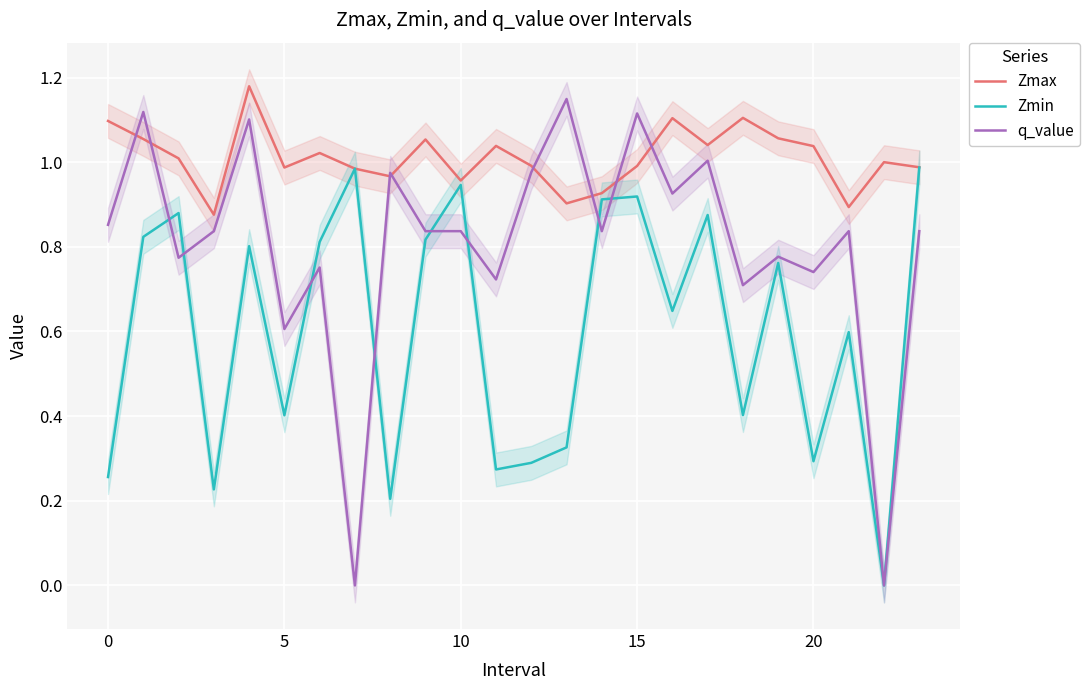

Which series changed the most between 8 and 22?

q_value